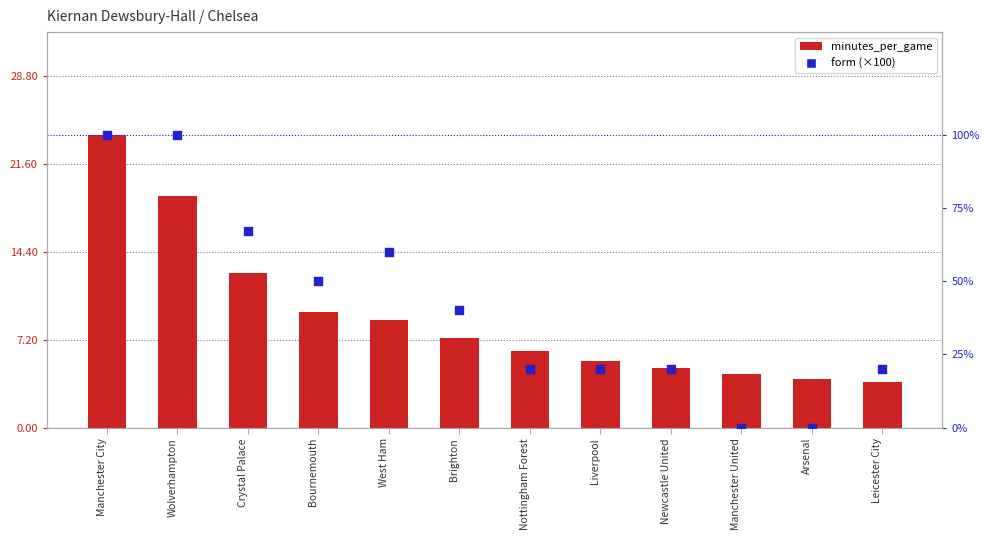

What is the total value across all series at Crystal Palace?

79.7